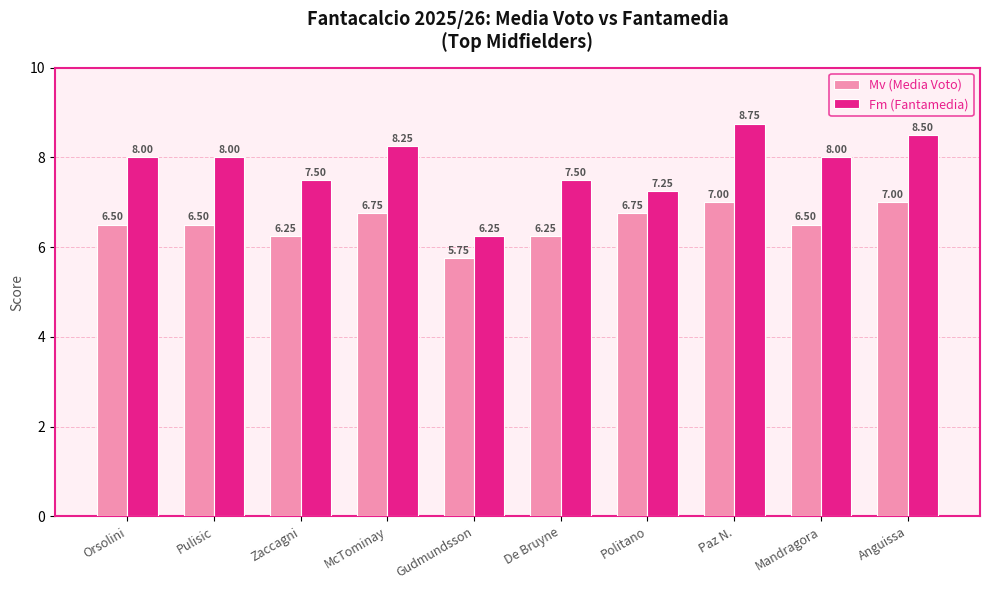

Which category has the lowest value in the Fm (Fantamedia) series?

Gudmundsson